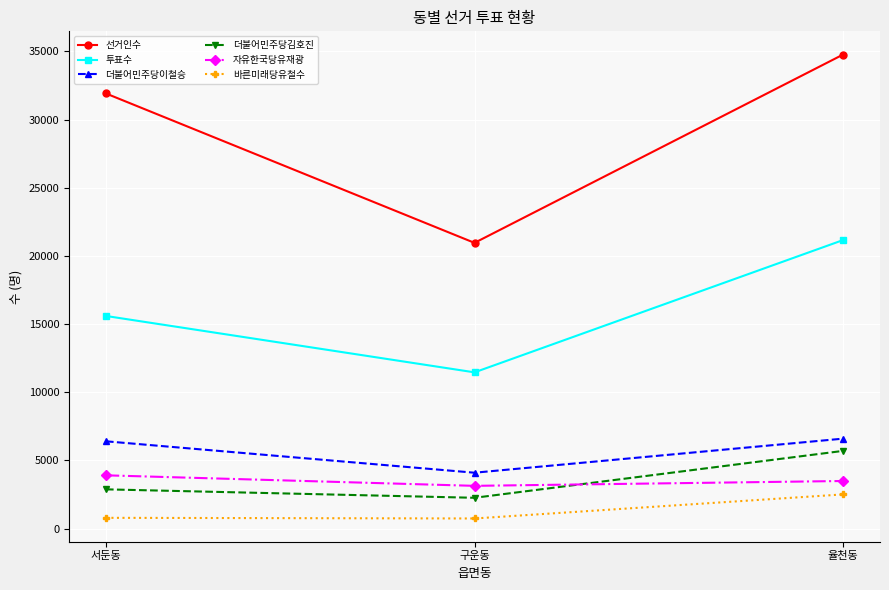

What is the label of the 1st point from the right?

율천동